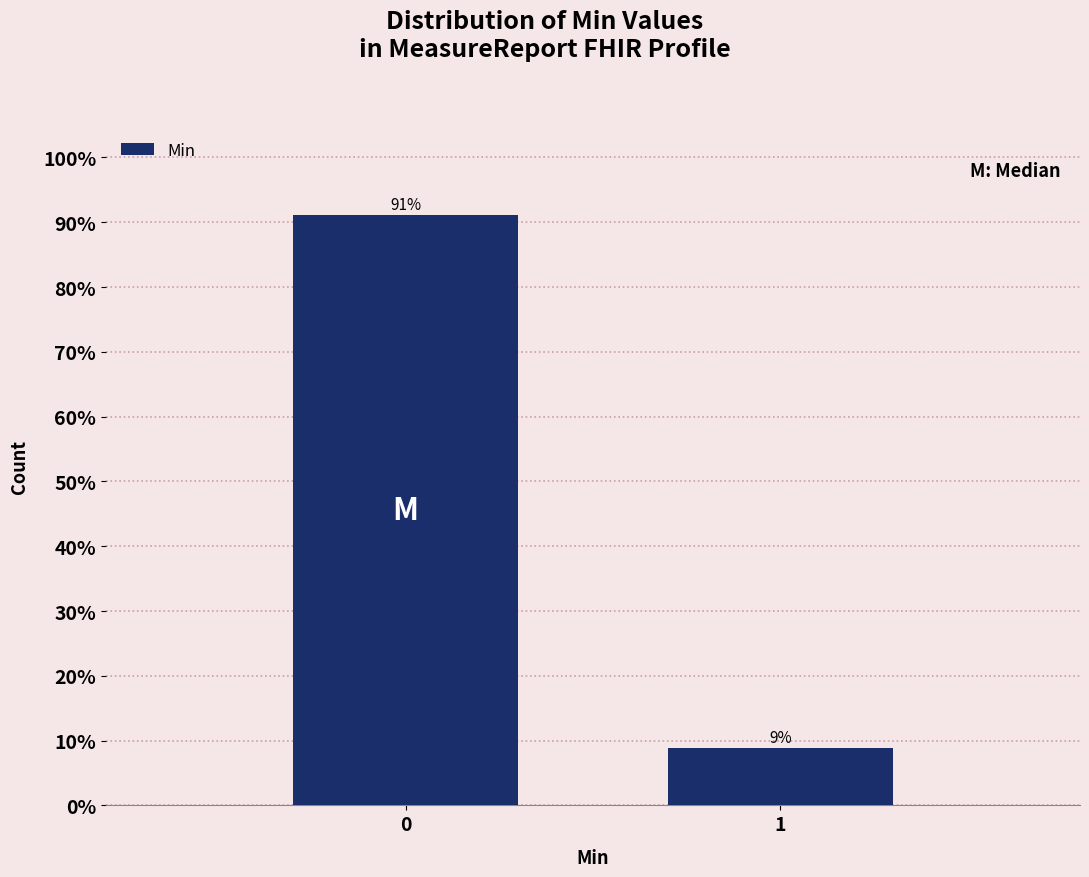

What is the average value?

50.0